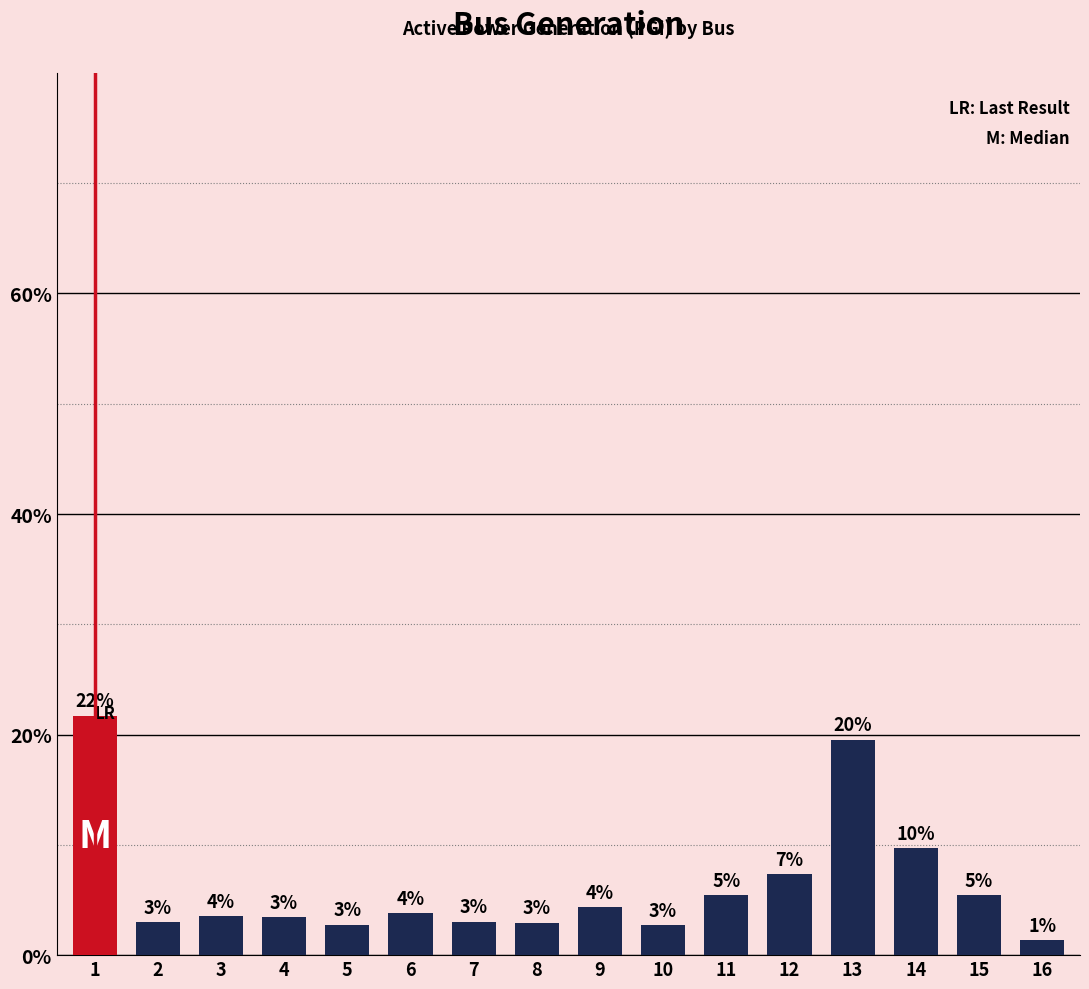

How many bars are there in total?

16